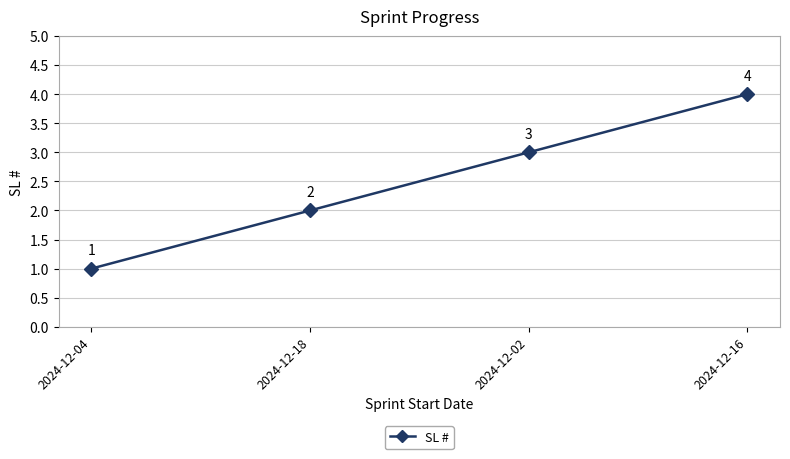

Reading right to left, what are all the values shown in this chart?

4	3	2	1